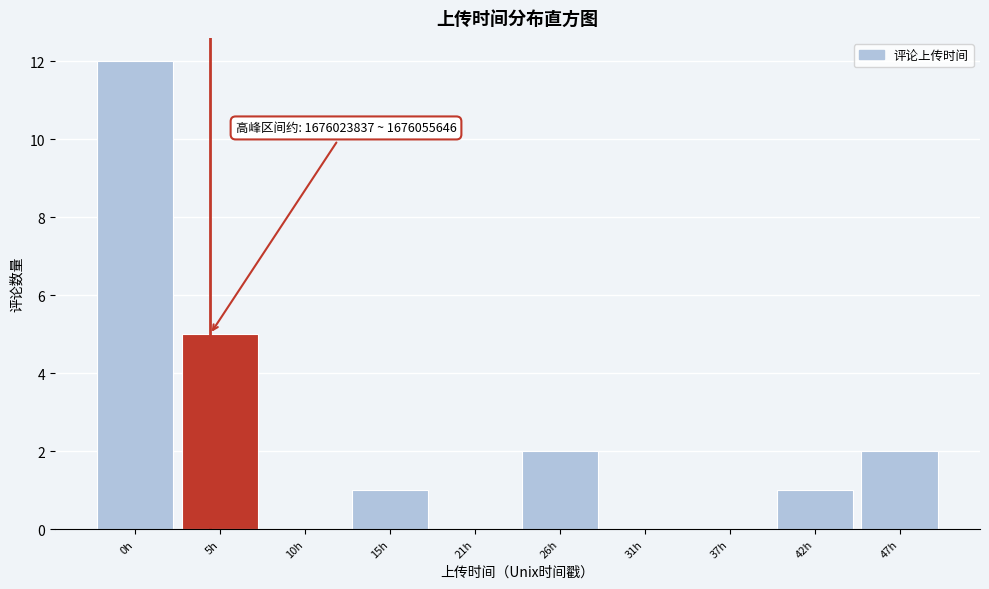

Reading left to right, transcribe all the data shown in this chart.

0h=12	5h=5	10h=0	15h=1	21h=0	26h=2	31h=0	37h=0	42h=1	47h=2